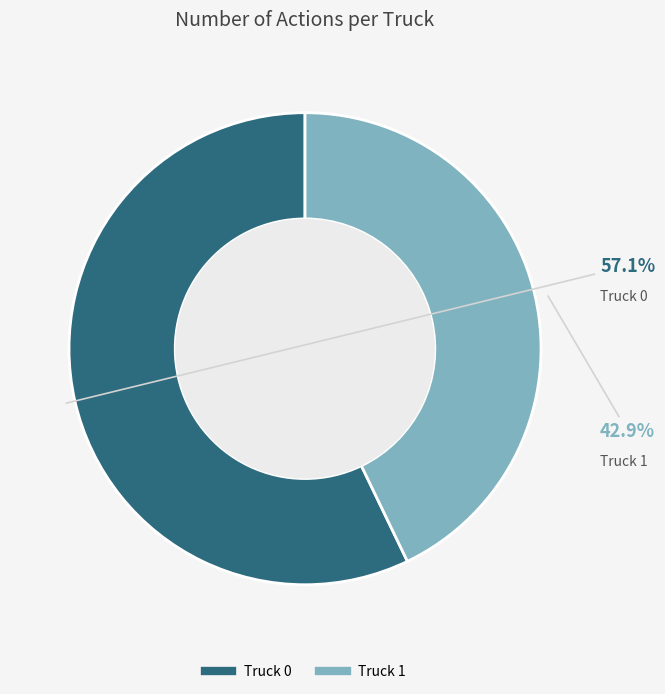

The Truck 1 slice represents 33% of the pie. True or false?

False